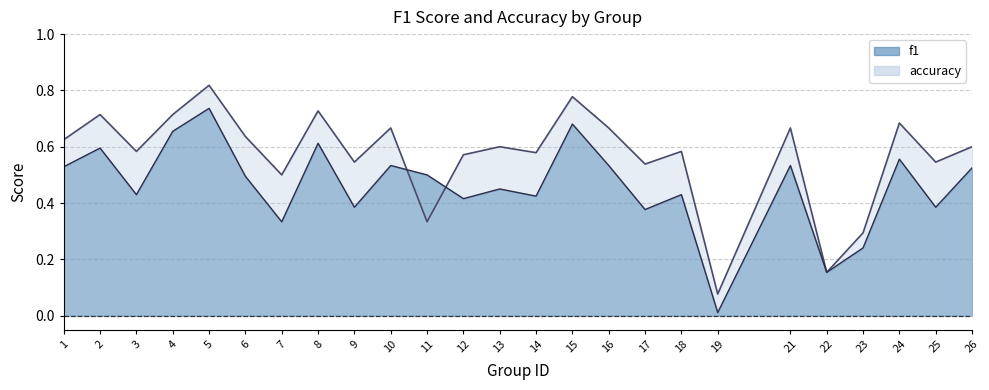

How many categories are shown in the chart?

25